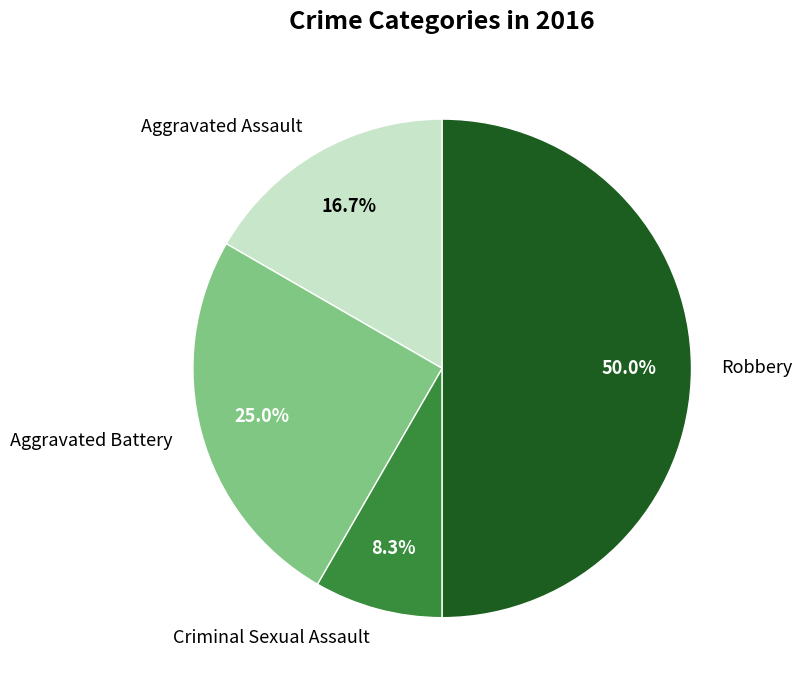

Count the number of slices in the pie.

4